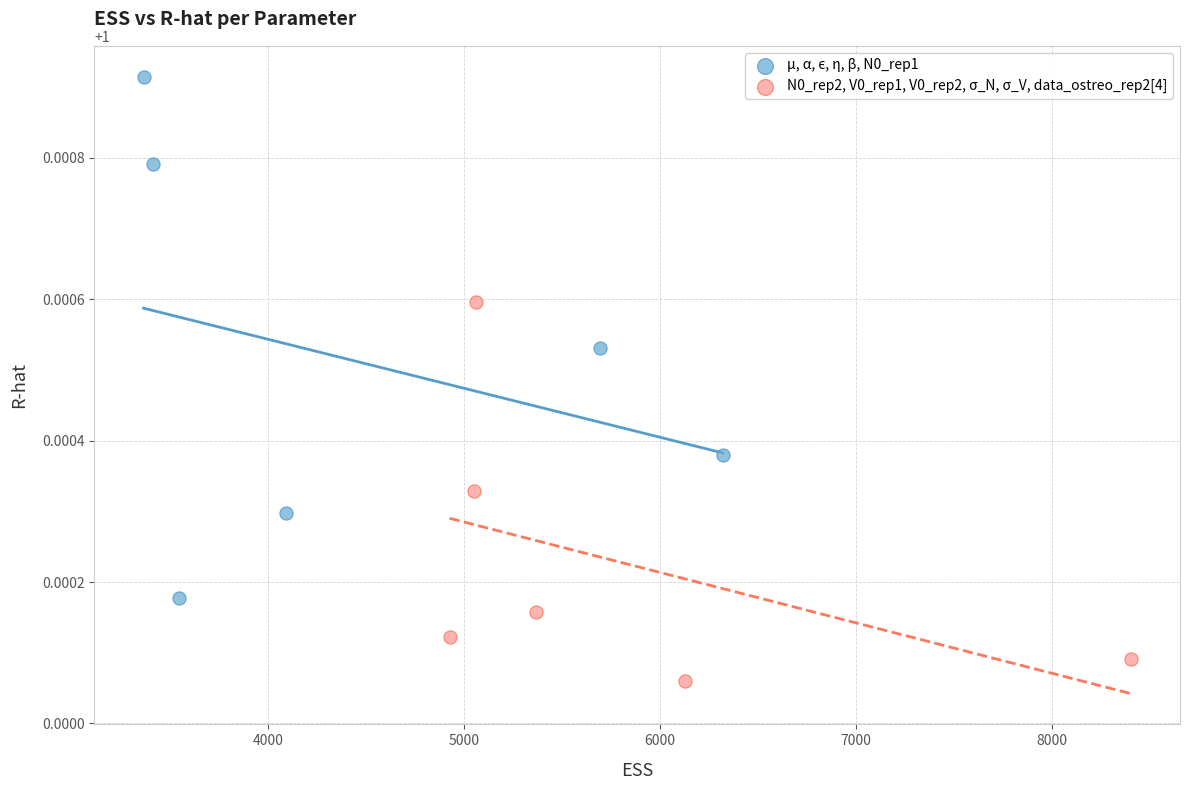

Which series contains the lowest Y value?

N0_rep2, V0_rep1, V0_rep2, σ_N, σ_V, data_ostreo_rep2[4]